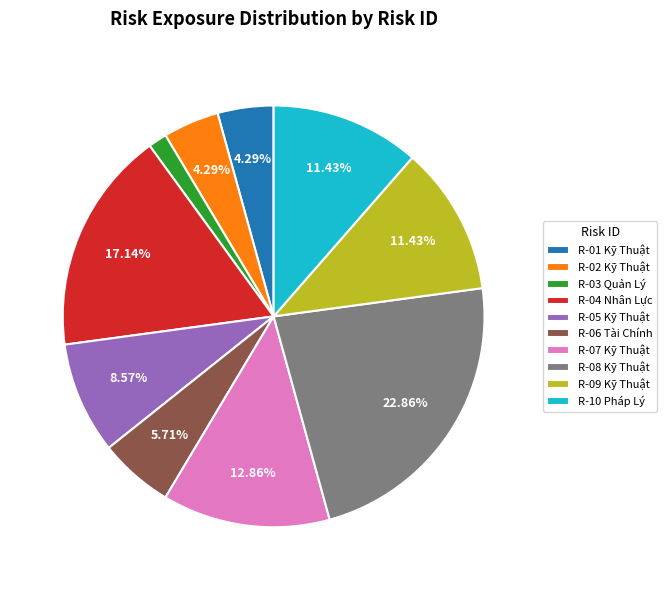

Does R-02 Kỹ Thuật represent more than half of the total?

No